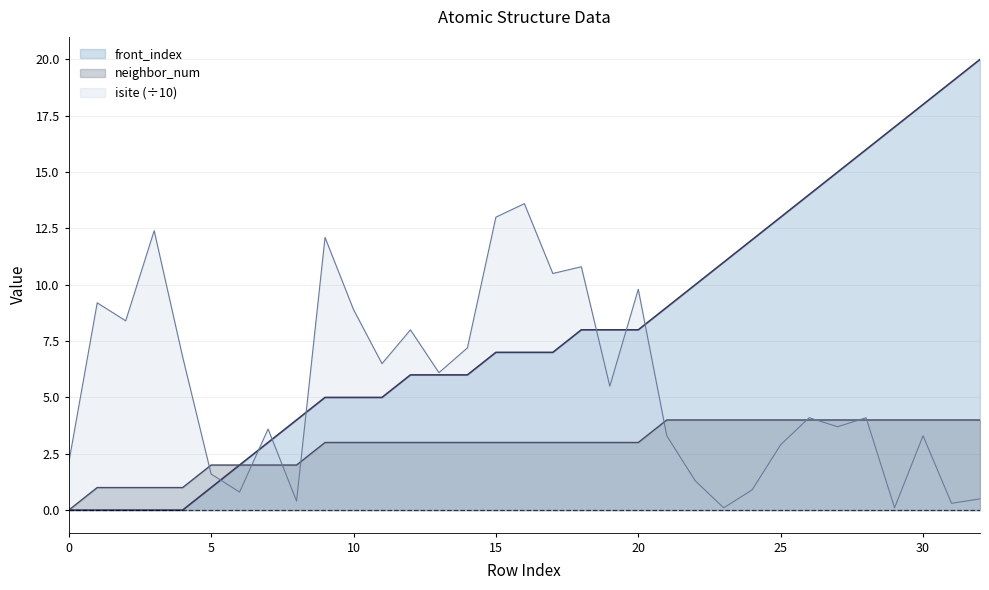

What is the spread (max minus min) of values at 17?

7.5